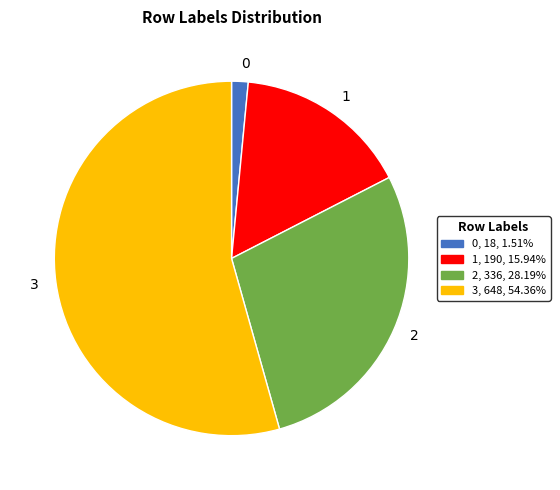

Which category has the biggest portion of the pie?

3